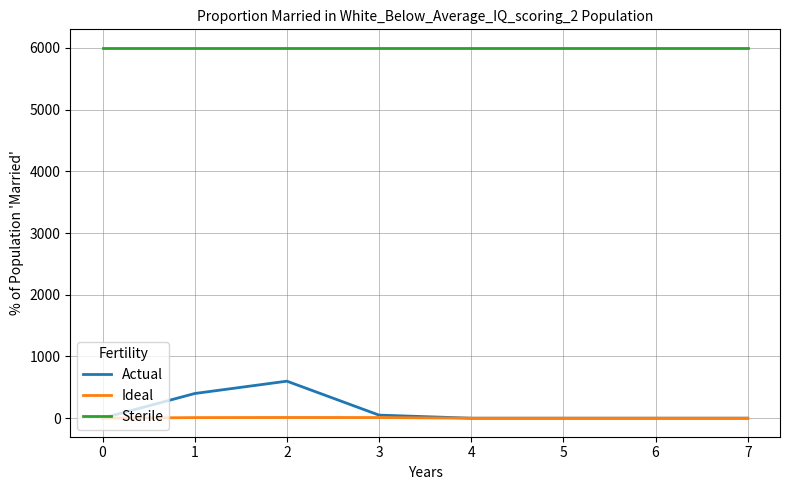

True or false: Sterile and Ideal intersect in this chart.

False